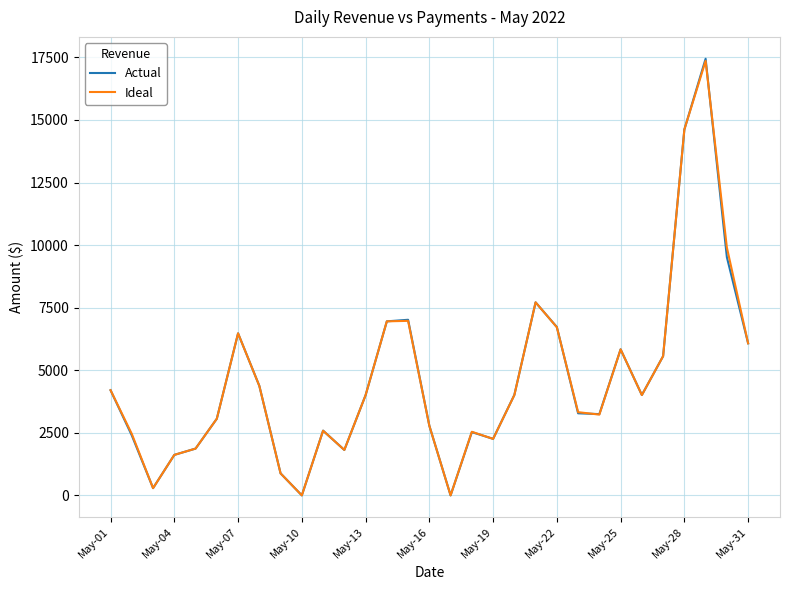

What is the highest value of the Ideal series?

17357.9